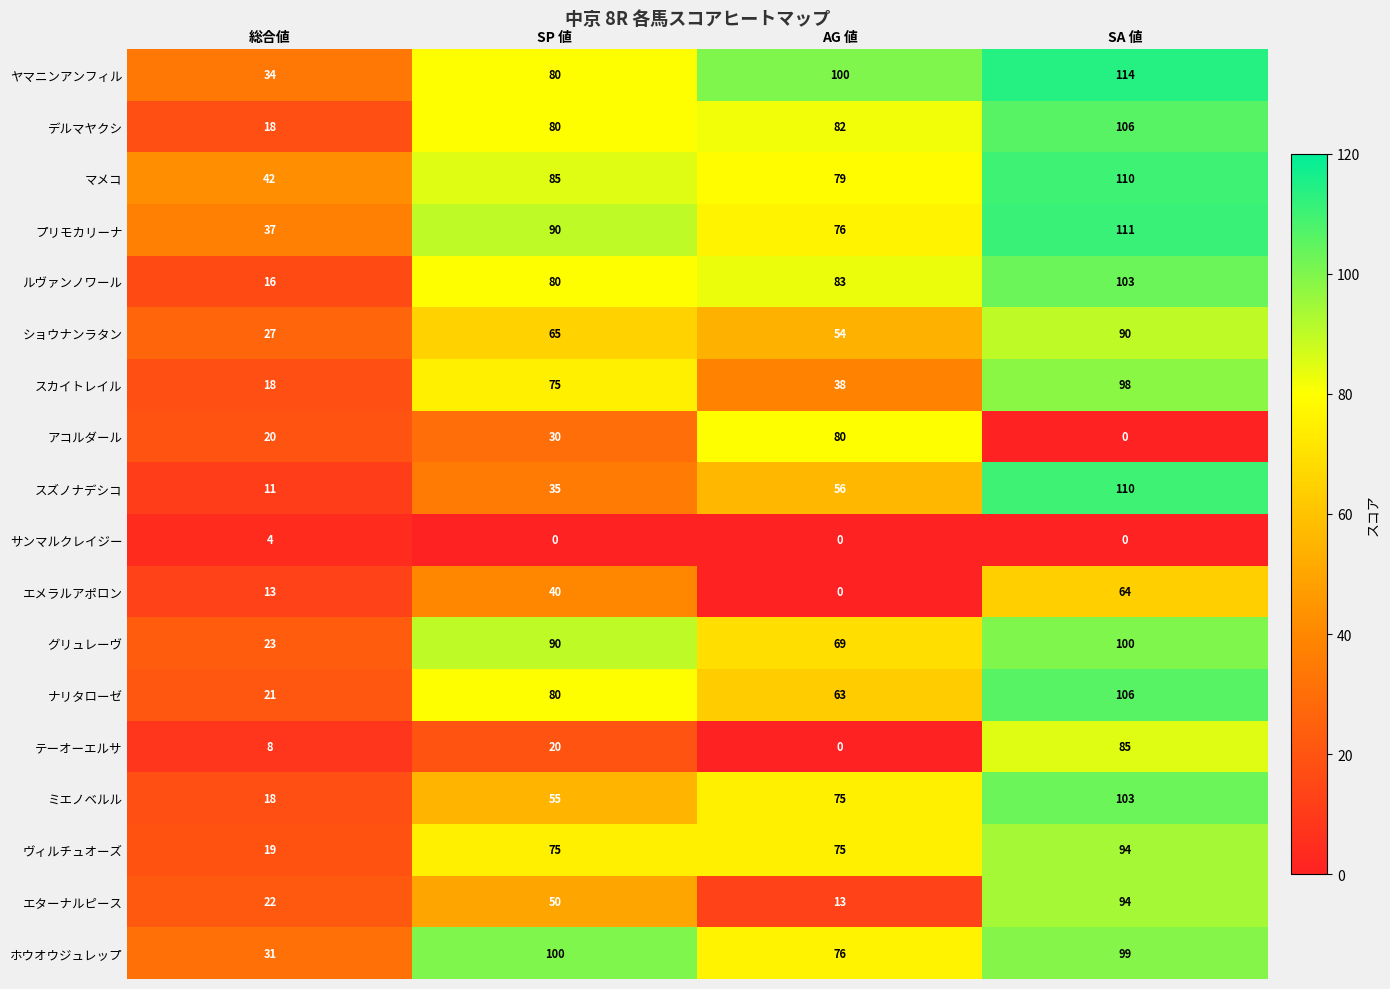

What is the maximum value shown in the chart?

114